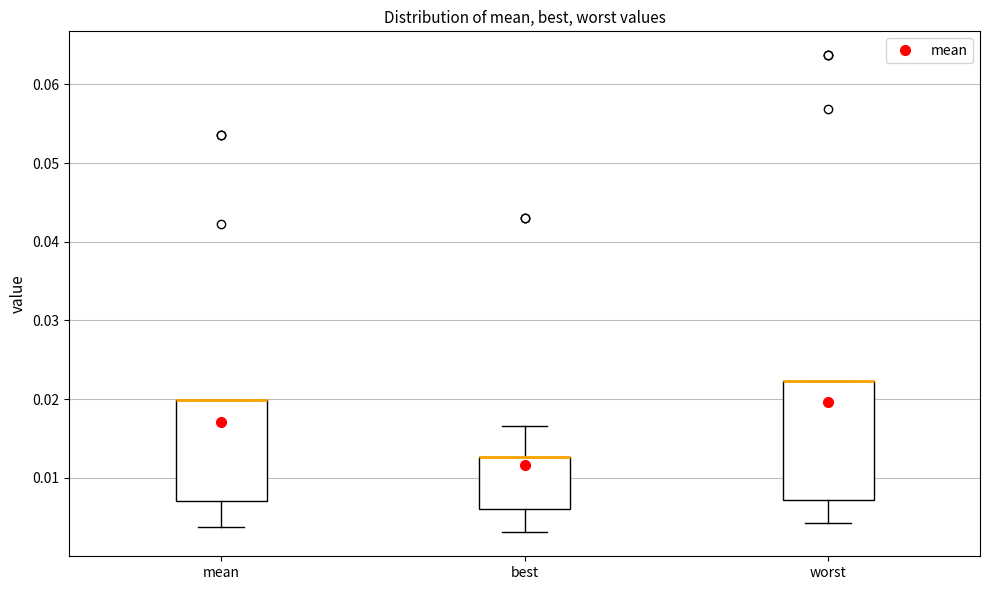

Comparing the boxes themselves (not the whiskers), which one is the tallest?

worst